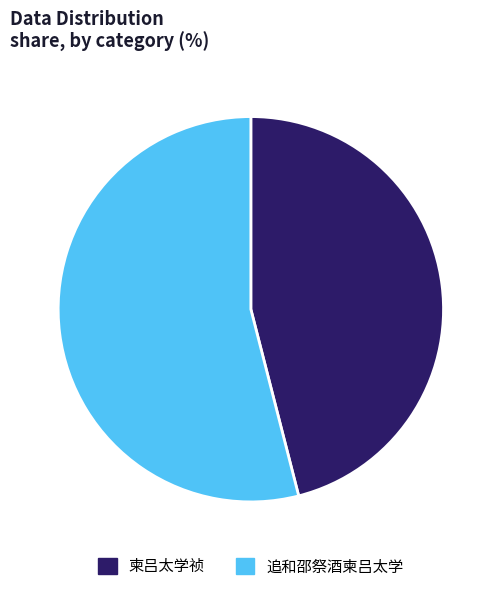

Which slice is the smallest?

柬吕太学祯